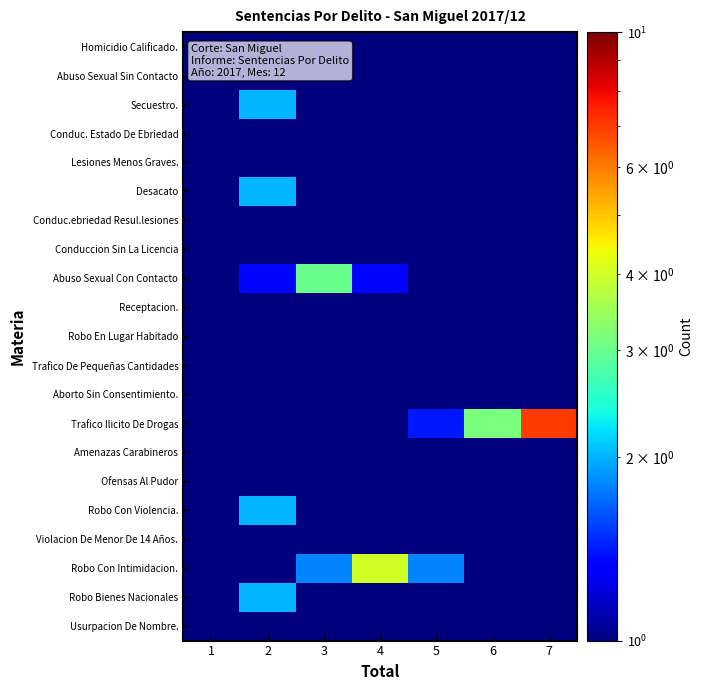

Reading left to right, list all the values displayed in this chart.

Homicidio Calificado.: 1=1.0	2=1.0	3=1.0	4=1.0	5=1.0	6=1.0	7=1.0
Abuso Sexual Sin Contacto: 1=1.0	2=1.0	3=1.0	4=1.0	5=1.0	6=1.0	7=1.0
Secuestro.: 1=1.0	2=2.0	3=1.0	4=1.0	5=1.0	6=1.0	7=1.0
Conduc. Estado De Ebriedad: 1=1.0	2=1.0	3=1.0	4=1.0	5=1.0	6=1.0	7=1.0
Lesiones Menos Graves.: 1=1.0	2=1.0	3=1.0	4=1.0	5=1.0	6=1.0	7=1.0
Desacato: 1=1.0	2=2.0	3=1.0	4=1.0	5=1.0	6=1.0	7=1.0
Conduc.ebriedad Resul.lesiones: 1=1.0	2=1.0	3=1.0	4=1.0	5=1.0	6=1.0	7=1.0
Conduccion Sin La Licencia: 1=1.0	2=1.0	3=1.0	4=1.0	5=1.0	6=1.0	7=1.0
Abuso Sexual Con Contacto: 1=1.0	2=1.3	3=3.0	4=1.3	5=1.0	6=1.0	7=1.0
Receptacion.: 1=1.0	2=1.0	3=1.0	4=1.0	5=1.0	6=1.0	7=1.0
Robo En Lugar Habitado: 1=1.0	2=1.0	3=1.0	4=1.0	5=1.0	6=1.0	7=1.0
Trafico De Pequeñas Cantidades: 1=1.0	2=1.0	3=1.0	4=1.0	5=1.0	6=1.0	7=1.0
Aborto Sin Consentimiento.: 1=1.0	2=1.0	3=1.0	4=1.0	5=1.0	6=1.0	7=1.0
Trafico Ilicito De Drogas: 1=1.0	2=1.0	3=1.0	4=1.0	5=1.4	6=3.1	7=7.0
Amenazas Carabineros: 1=1.0	2=1.0	3=1.0	4=1.0	5=1.0	6=1.0	7=1.0
Ofensas Al Pudor: 1=1.0	2=1.0	3=1.0	4=1.0	5=1.0	6=1.0	7=1.0
Robo Con Violencia.: 1=1.0	2=2.0	3=1.0	4=1.0	5=1.0	6=1.0	7=1.0
Violacion De Menor De 14 Años.: 1=1.0	2=1.0	3=1.0	4=1.0	5=1.0	6=1.0	7=1.0
Robo Con Intimidacion.: 1=1.0	2=1.0	3=1.8	4=4.0	5=1.8	6=1.0	7=1.0
Robo Bienes Nacionales: 1=1.0	2=2.0	3=1.0	4=1.0	5=1.0	6=1.0	7=1.0
Usurpacion De Nombre.: 1=1.0	2=1.0	3=1.0	4=1.0	5=1.0	6=1.0	7=1.0